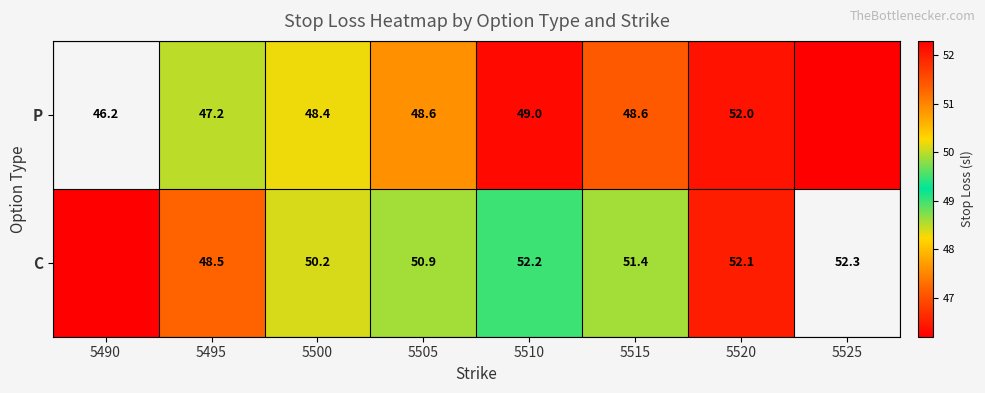

Between 5500 and 5515, which series saw the biggest shift?

C